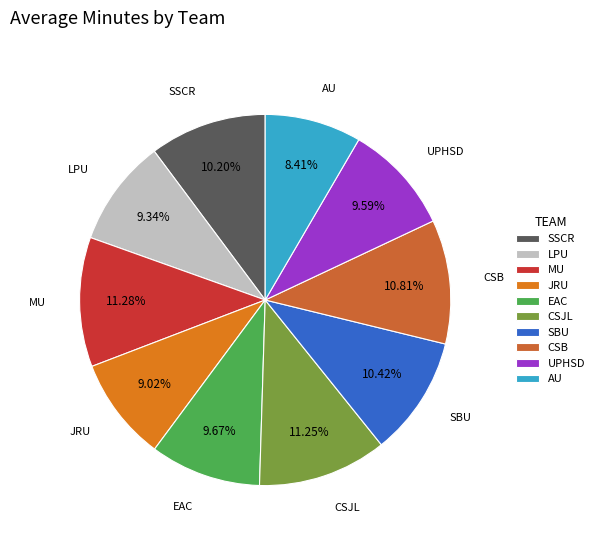

Is the sum of LPU and SSCR greater than half?

No